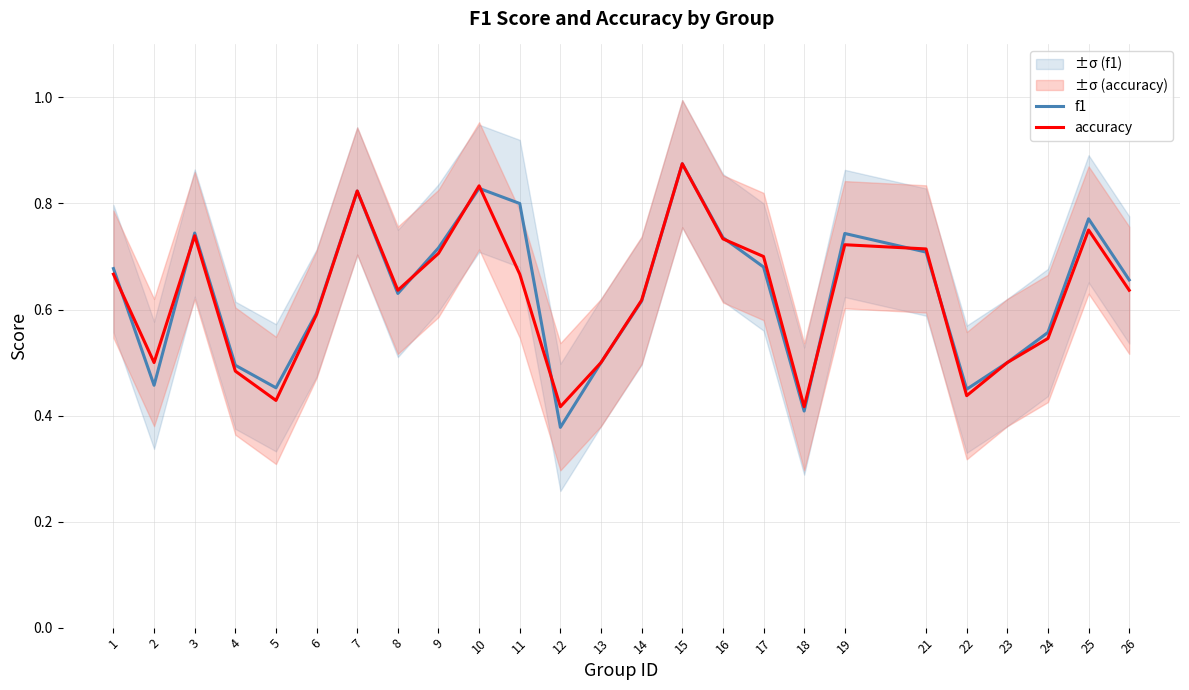

Between 8 and 9, which is larger?

9